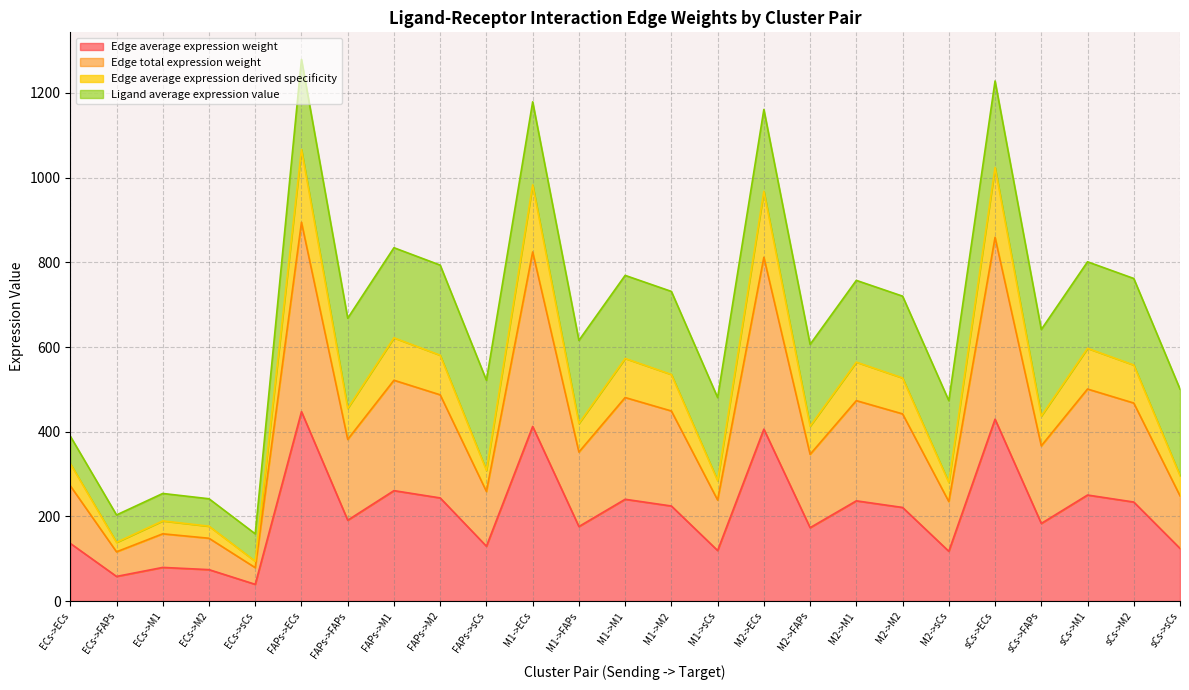

Which label corresponds to the largest value in the chart?

FAPs->ECs